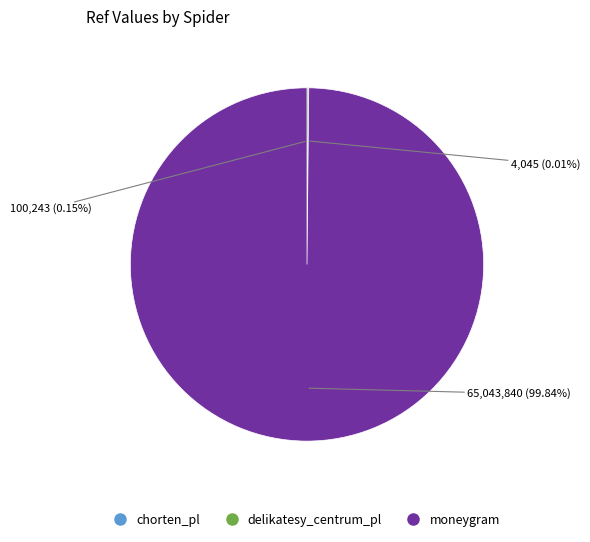

What is the largest slice in the pie chart?

moneygram